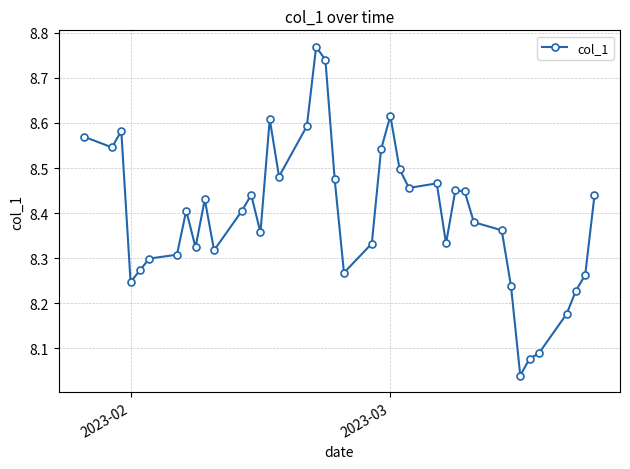

What is the difference between the maximum and minimum values?

0.7